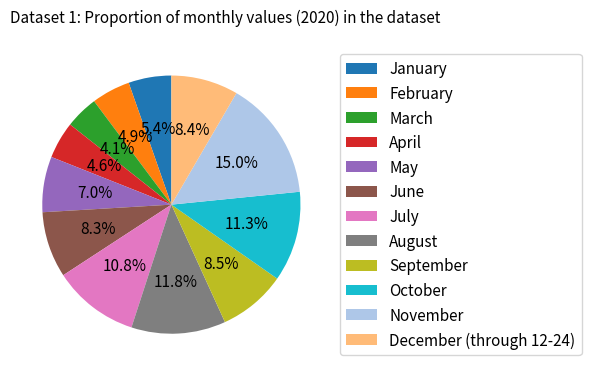

Does any single category account for the majority?

No